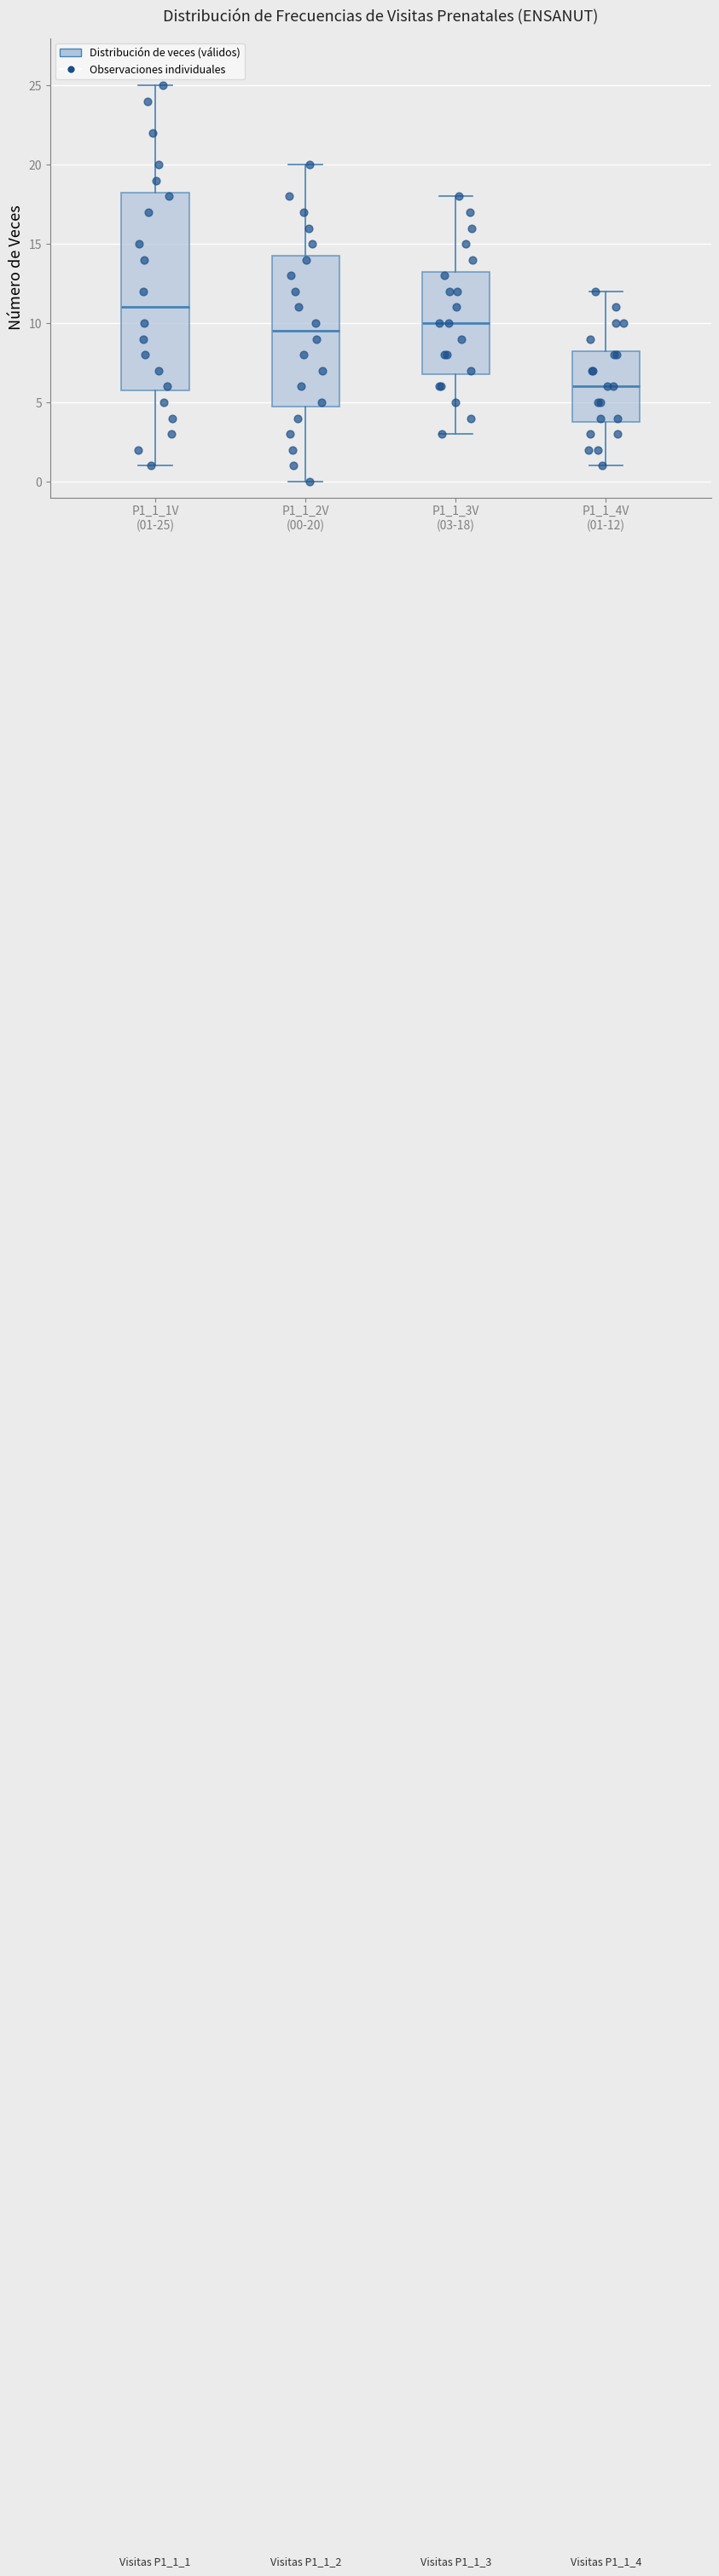

Reading left to right, transcribe this box plot: for each box, give where its median line is, the range the box spans, and where its two whiskers end, as read against the y-axis. The values are not printed on the chart, so give them approximately, as read against the axis.

P1_1_1V (01-25): median 11.0, box 6.0 to 18.5, whiskers 1.0 to 25.0
P1_1_2V (00-20): median 9.5, box 5.0 to 14.5, whiskers 0.0 to 20.0
P1_1_3V (03-18): median 10.0, box 7.0 to 13.5, whiskers 3.0 to 18.0
P1_1_4V (01-12): median 6.0, box 4.0 to 8.5, whiskers 1.0 to 12.0